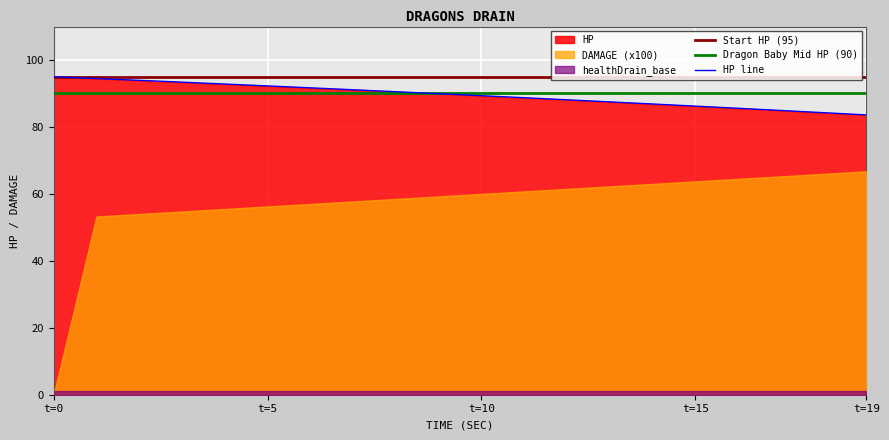

The value of HP line at t=19 is 55.3. True or false?

False